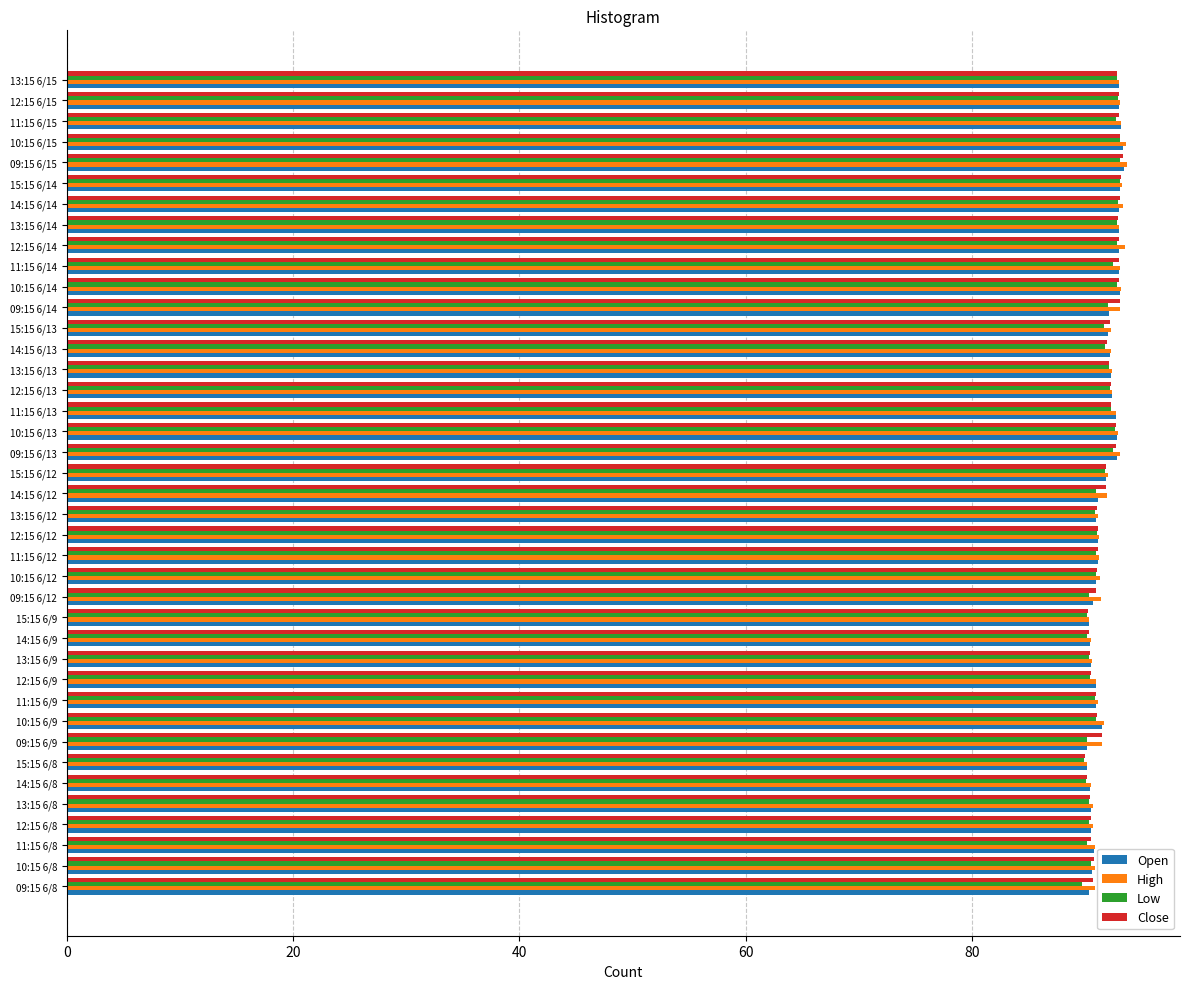

True or false: High has a value of 50.9 at 11:15 6/14.

False